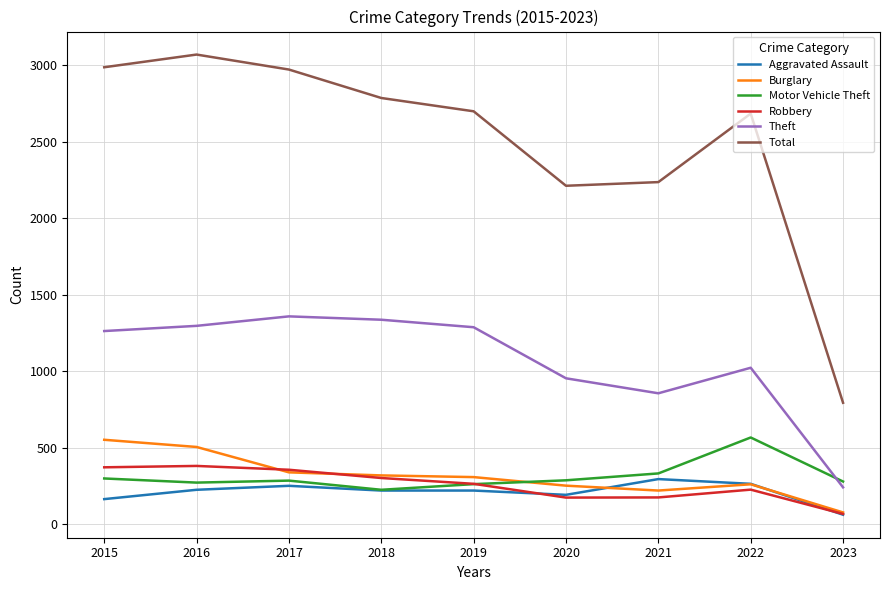

What is the difference between the Motor Vehicle Theft values at 2018 and 2022?

342